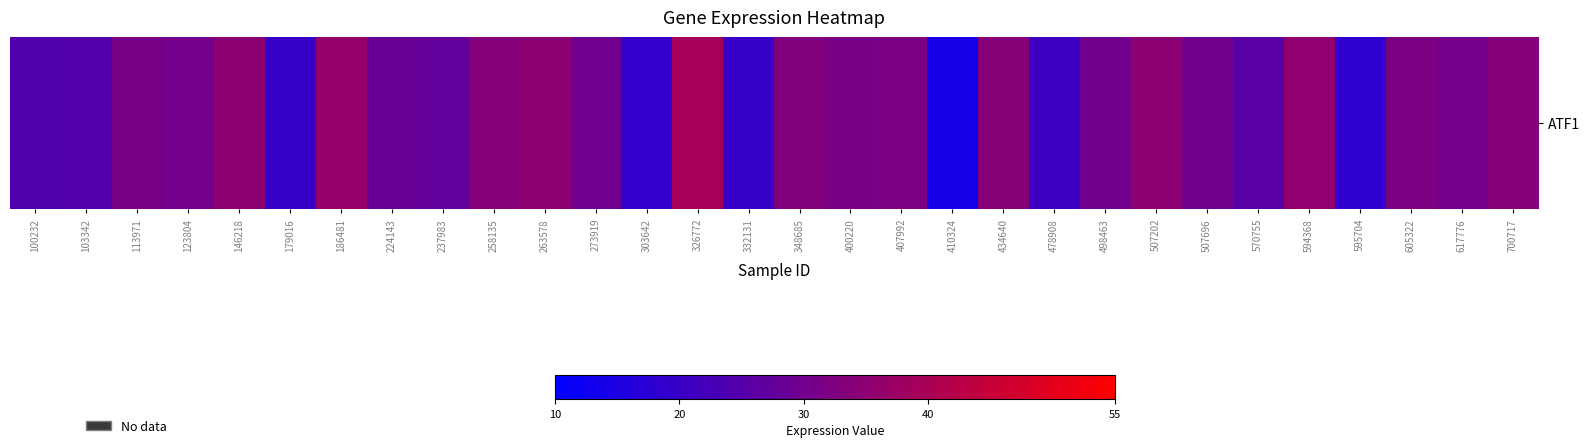

What is the sum of the values at 410324 and 332131?

33.6